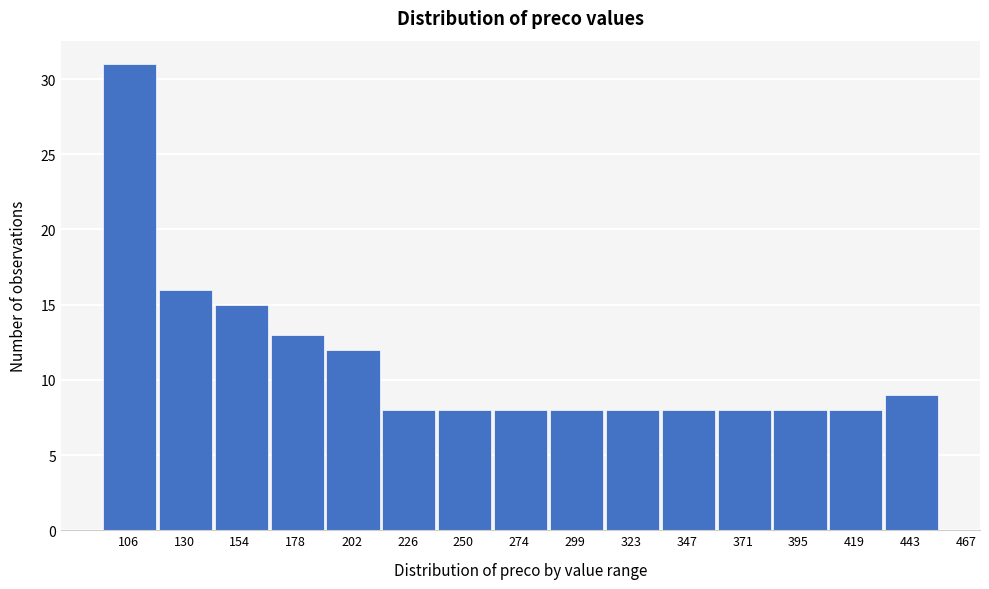

Reading left to right, extract all data points from this chart.

106=31	130=16	154=15	178=13	202=12	226=8	250=8	274=8	299=8	323=8	347=8	371=8	395=8	419=8	443=9